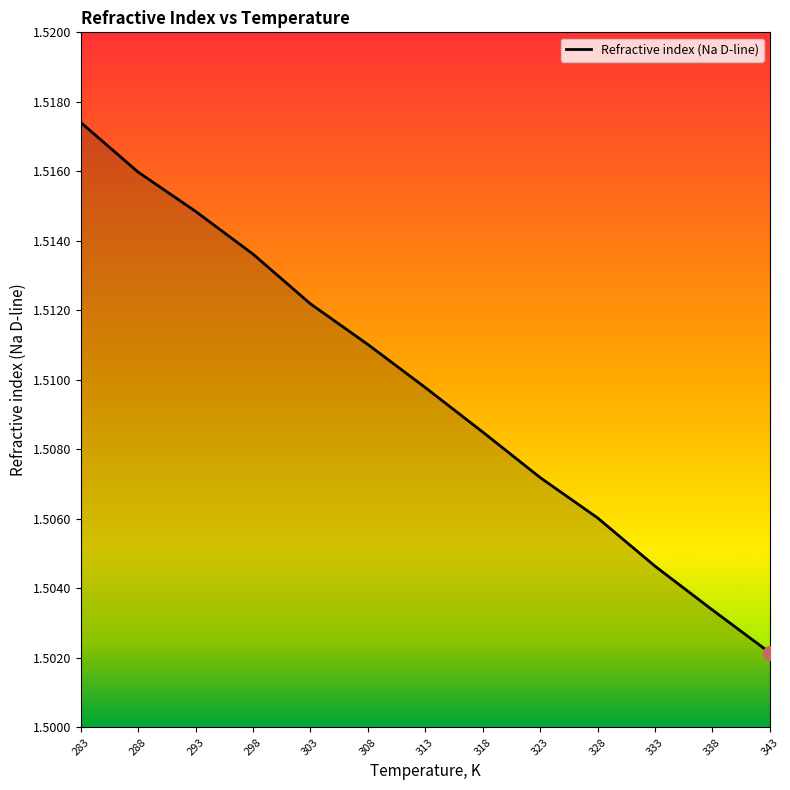

Is this an area chart (filled region under the line)?

No